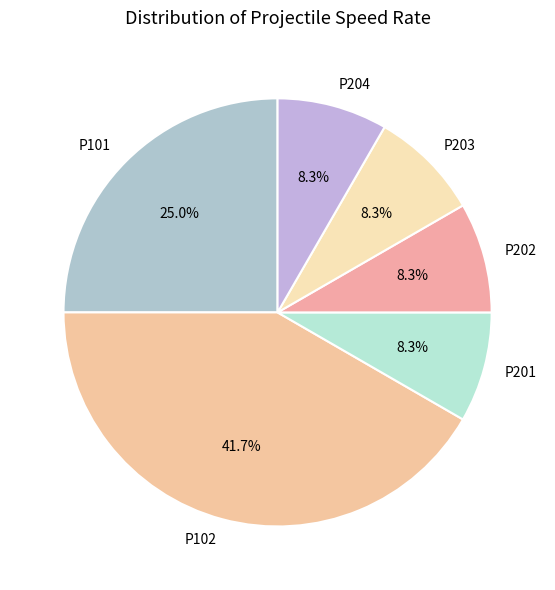

How many slices are in this pie chart?

6